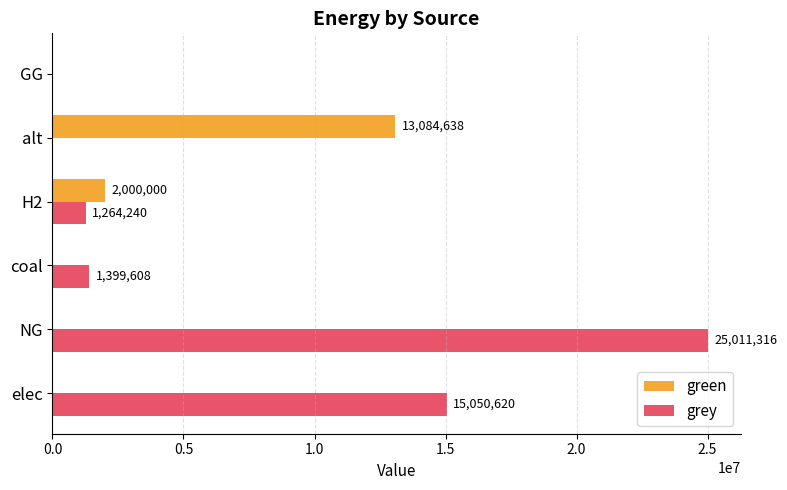

True or false: green has a value of 0.0 at coal.

True